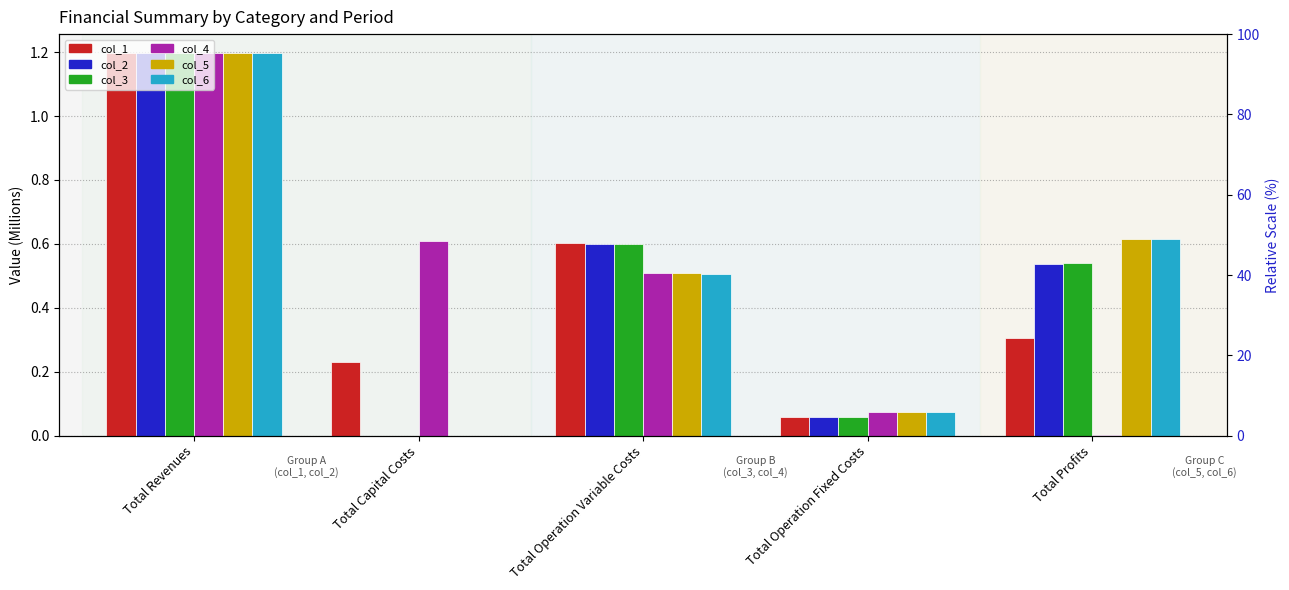

Reading right to left, extract all data points from this chart.

col_1: 0.3	0.1	0.6	0.2	1.2
col_2: 0.5	0.1	0.6	0.0	1.2
col_3: 0.5	0.1	0.6	0.0	1.2
col_4: 0.0	0.1	0.5	0.6	1.2
col_5: 0.6	0.1	0.5	0.0	1.2
col_6: 0.6	0.1	0.5	0.0	1.2